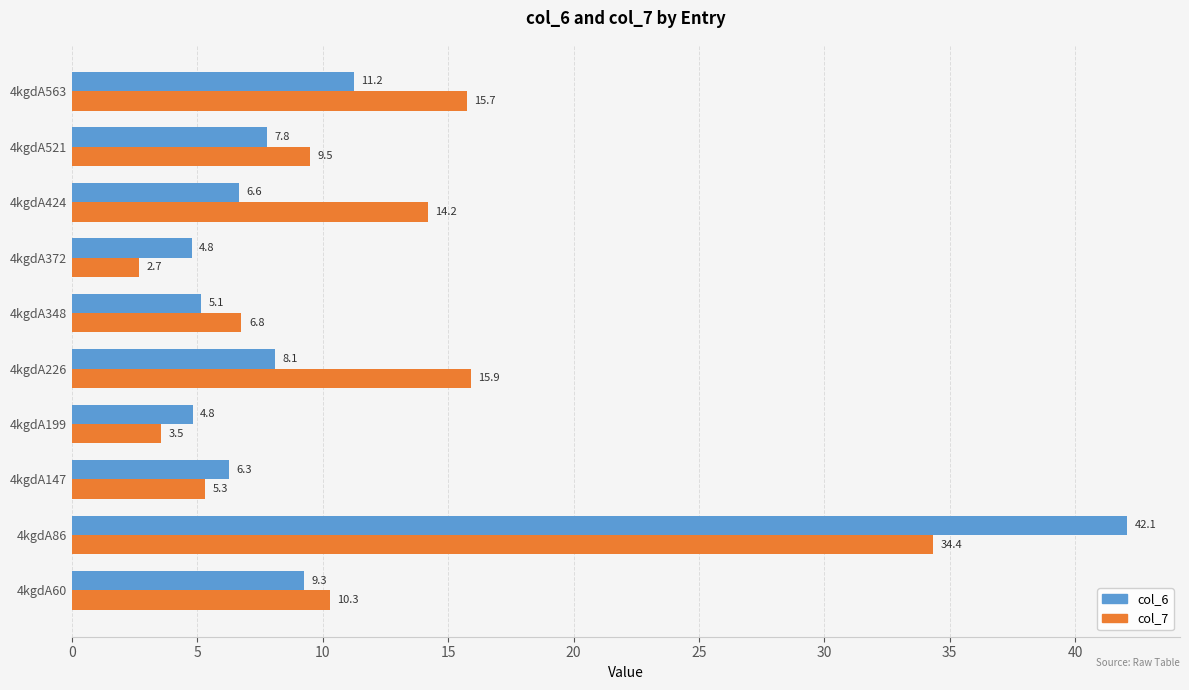

Between 4kgdA147 and 4kgdA226, which series saw the biggest shift?

col_7